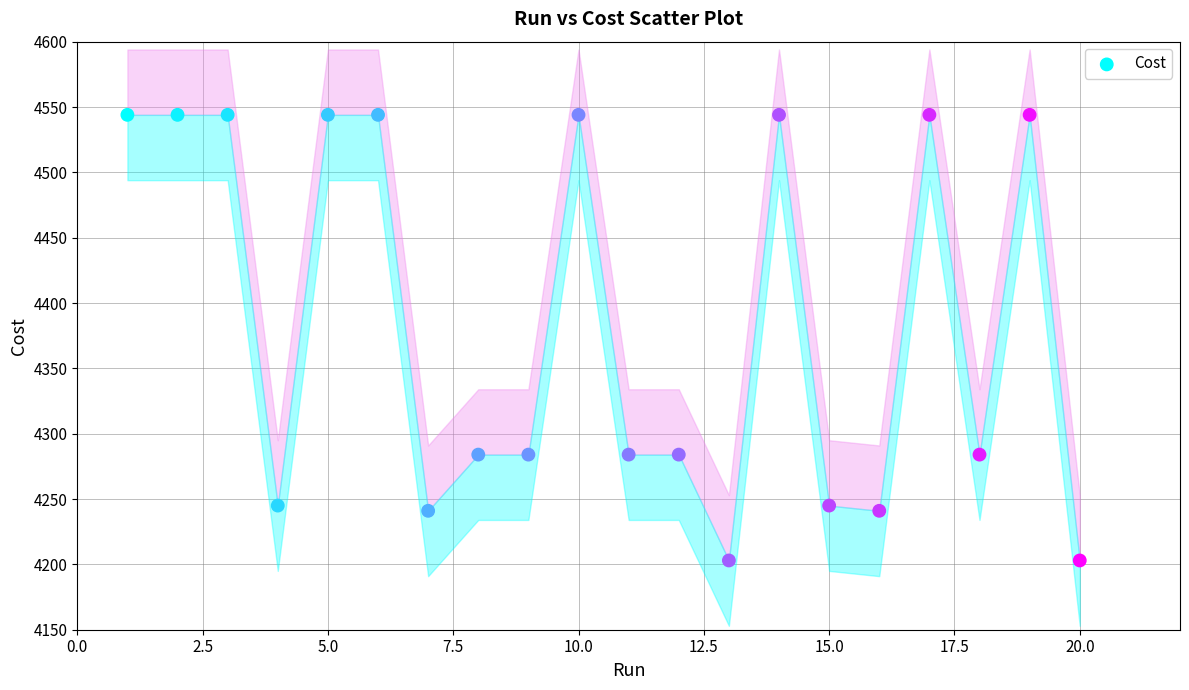

What is the range of Y values (max minus min)?

341.0